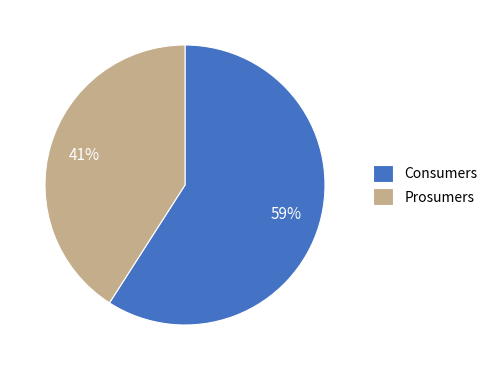

What percentage is the Prosumers slice, to the nearest percent?

41%